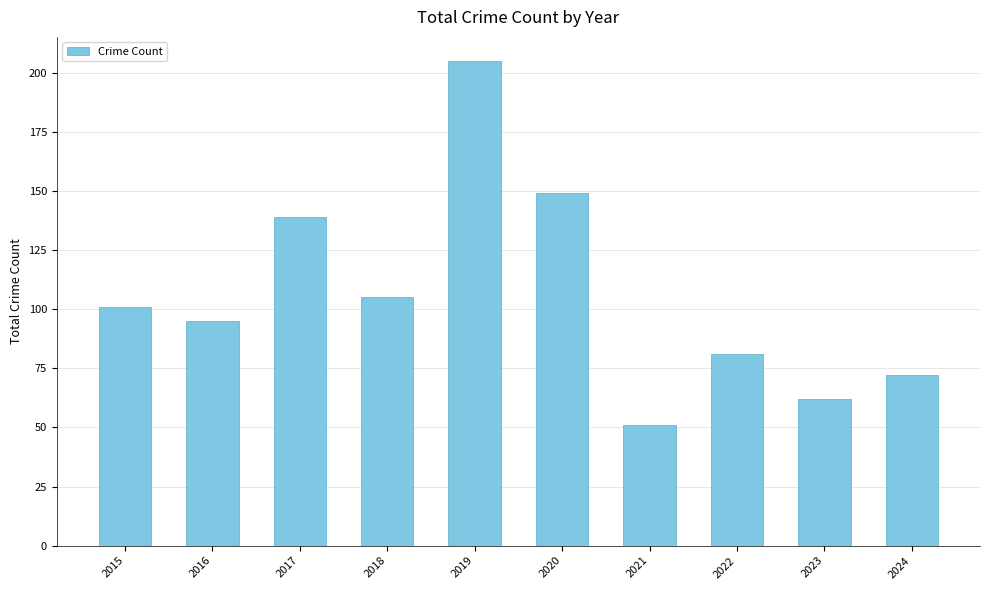

What is the difference between the maximum and minimum values?

154